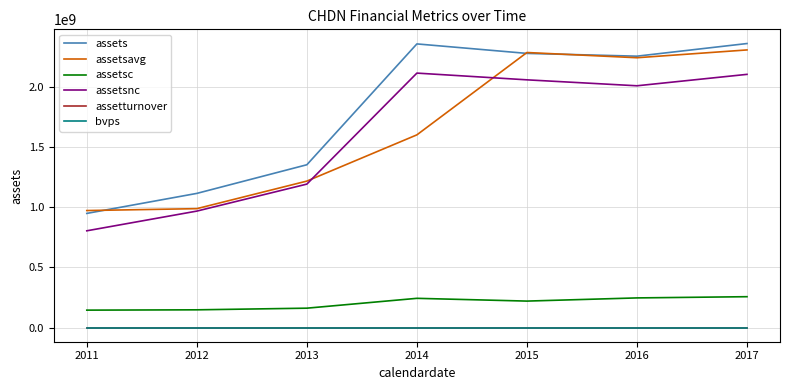

Between 2014 and 2017, which series saw the biggest shift?

assetsavg